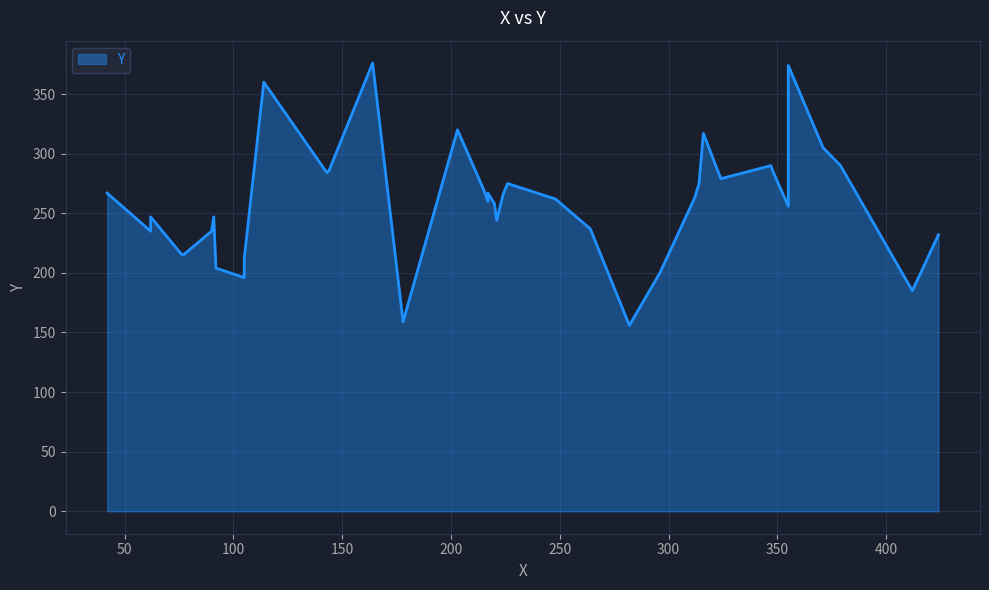

What value does the data have at 18, to the nearest 50?

250